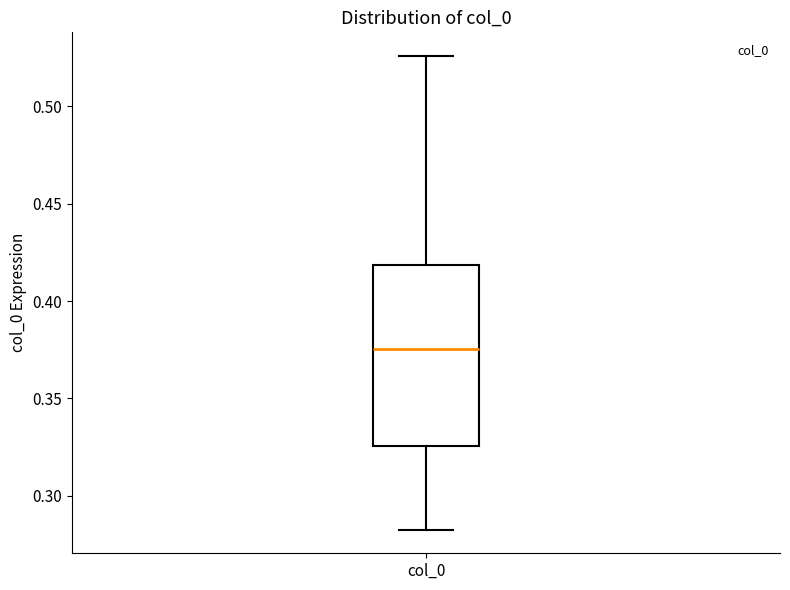

Where does the median line of the box for col_0 sit on the y-axis? The values are not printed on the chart, so give them approximately, as read against the axis.

0.375